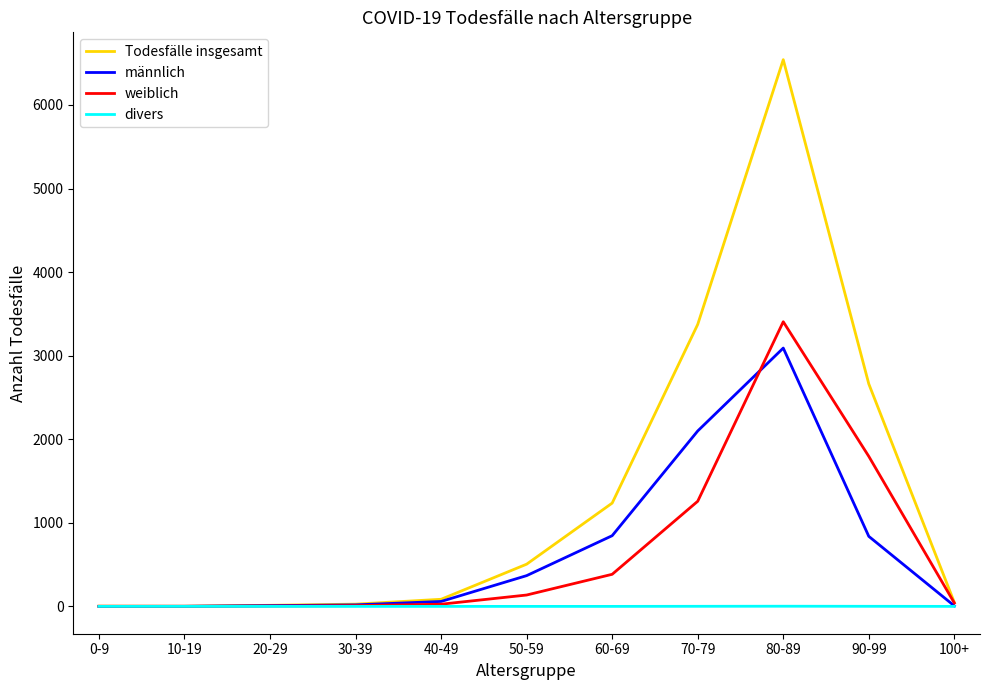

The value of Todesfälle insgesamt at 50-59 is 505. True or false?

True